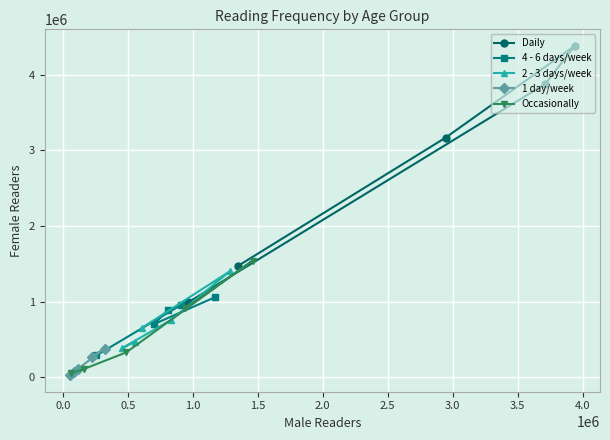

Reading left to right, list all the values displayed in this chart.

Daily: 1472791	3170938	4384274	3880933	992115
4 - 6 days/week: 1055550	702663	890529	952481	288875
2 - 3 days/week: 469707	385649	757588	1400663	649582
1 day/week: 67636	25693	111137	379290	272406
Occasionally: 53556	111592	327356	1543181	912865